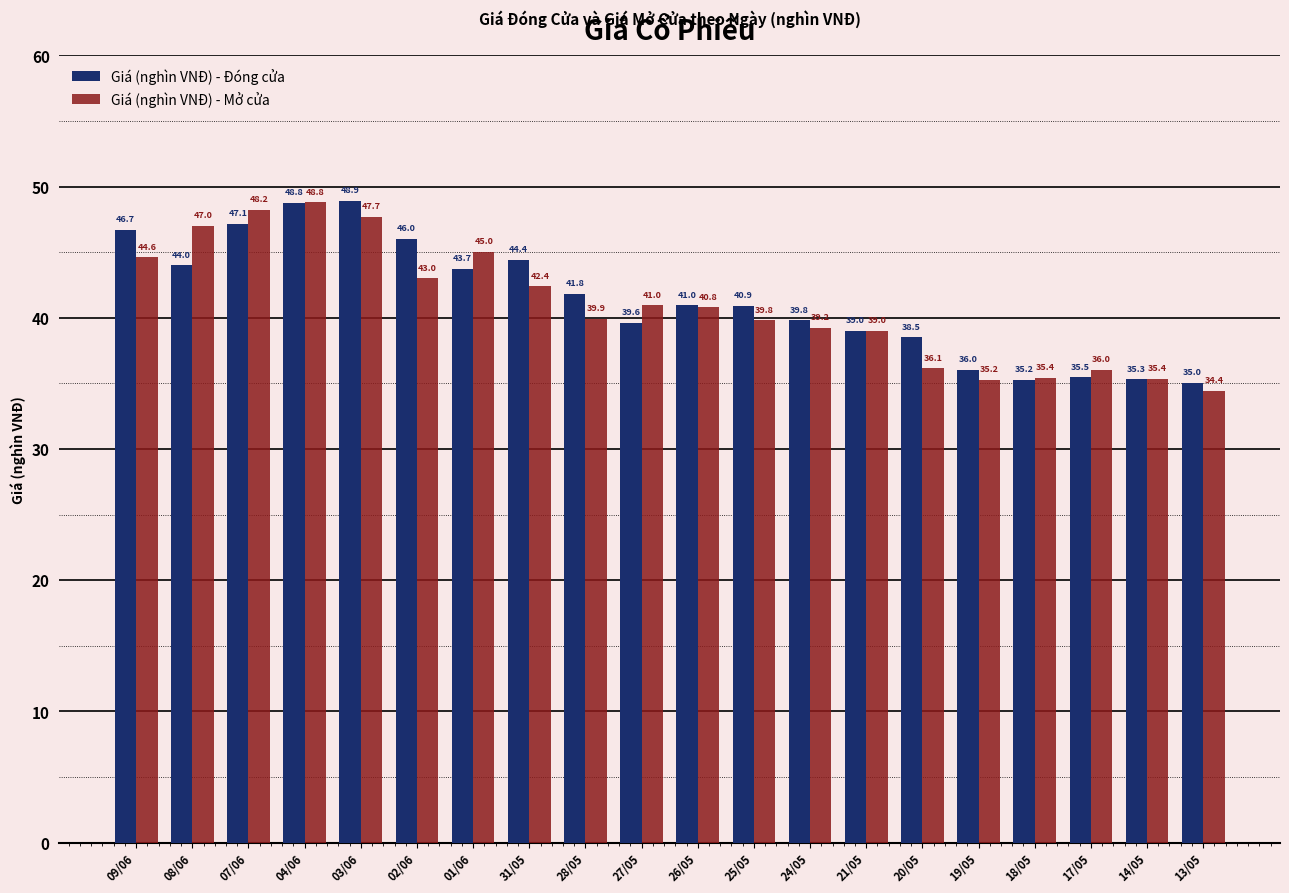

Rank the series at 31/05 from lowest to highest value.

Giá (nghìn VNĐ) - Mở cửa, Giá (nghìn VNĐ) - Đóng cửa